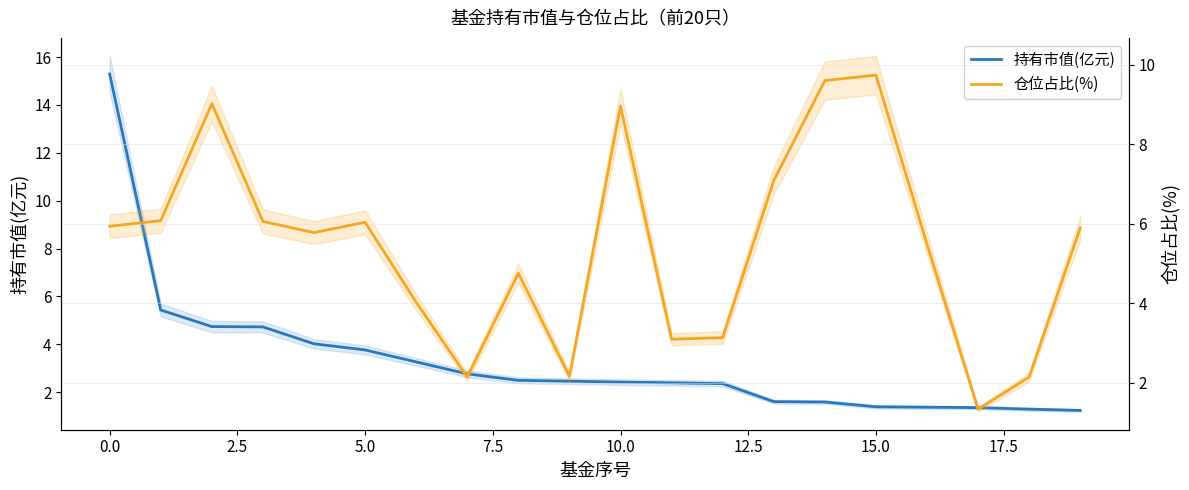

What is the maximum value for 仓位占比(%)?

9.7